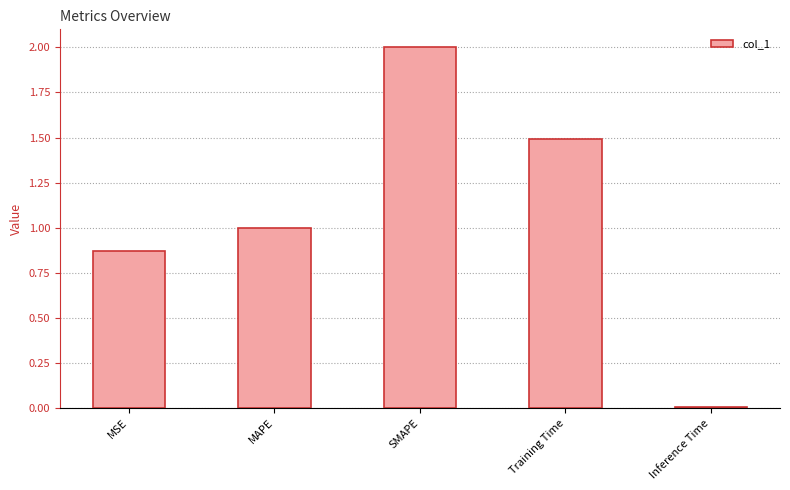

At which category does the chart reach its minimum across all series?

Inference Time